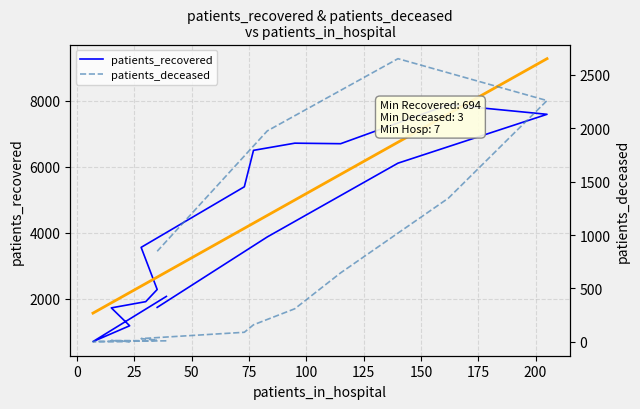

Is this an area chart (filled region under the line)?

No